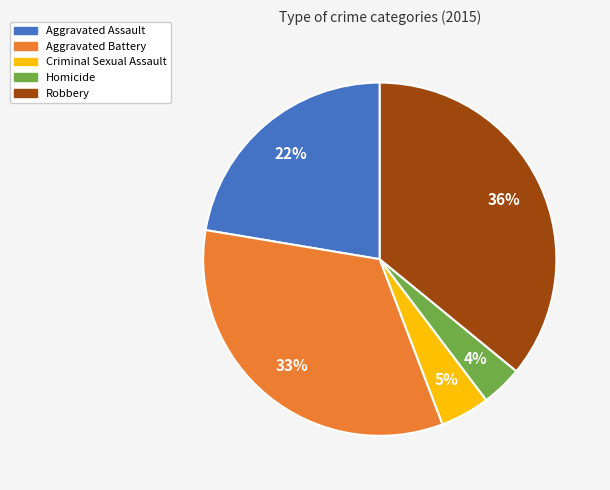

Rank the categories by value from highest to lowest.

Robbery, Aggravated Battery, Aggravated Assault, Criminal Sexual Assault, Homicide